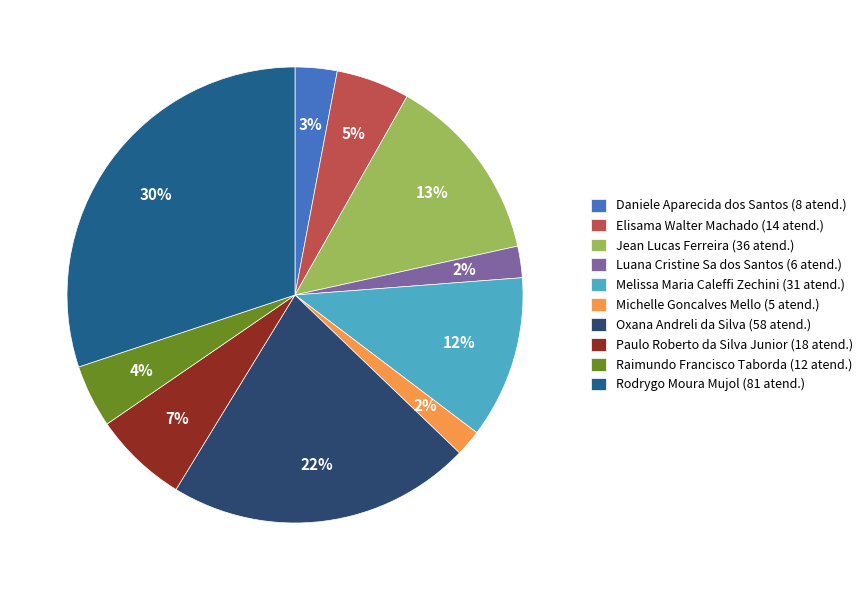

How many slices are in this pie chart?

10